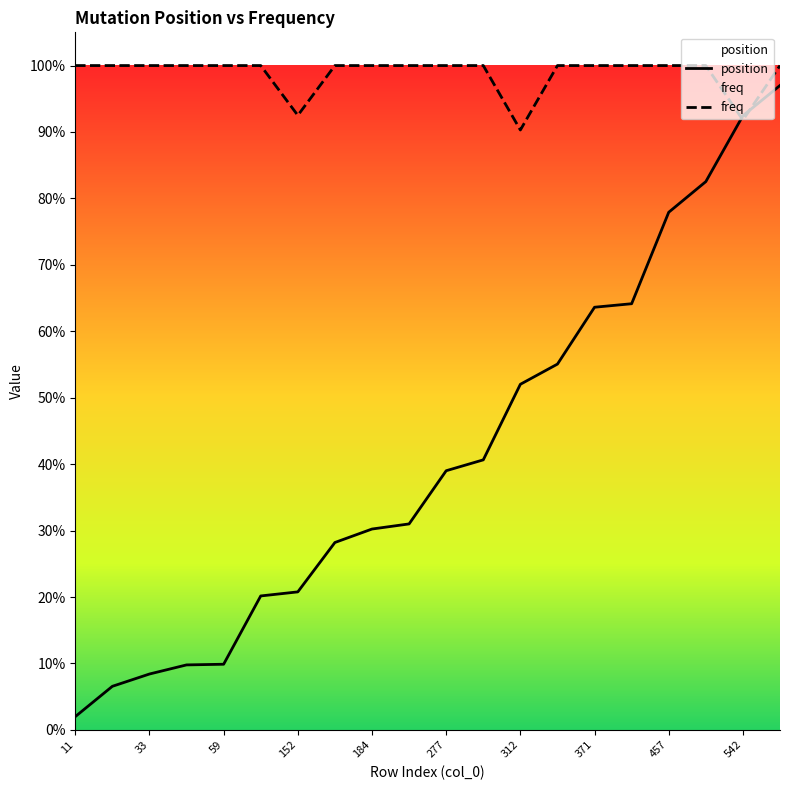

Which series has the largest total across all categories?

freq